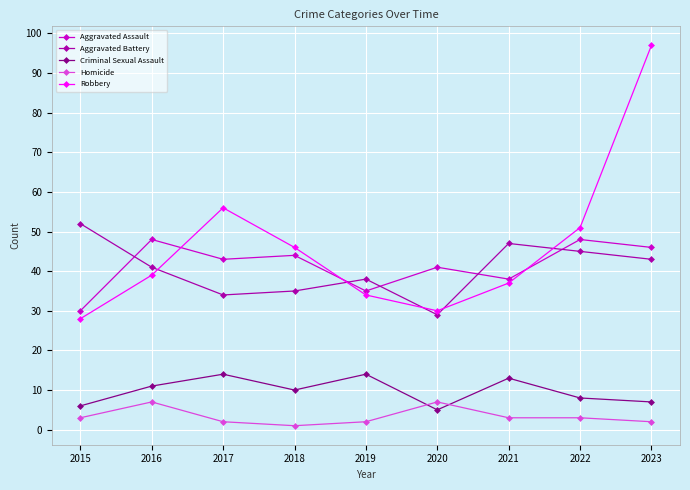

Which label corresponds to the smallest value in the chart?

2018